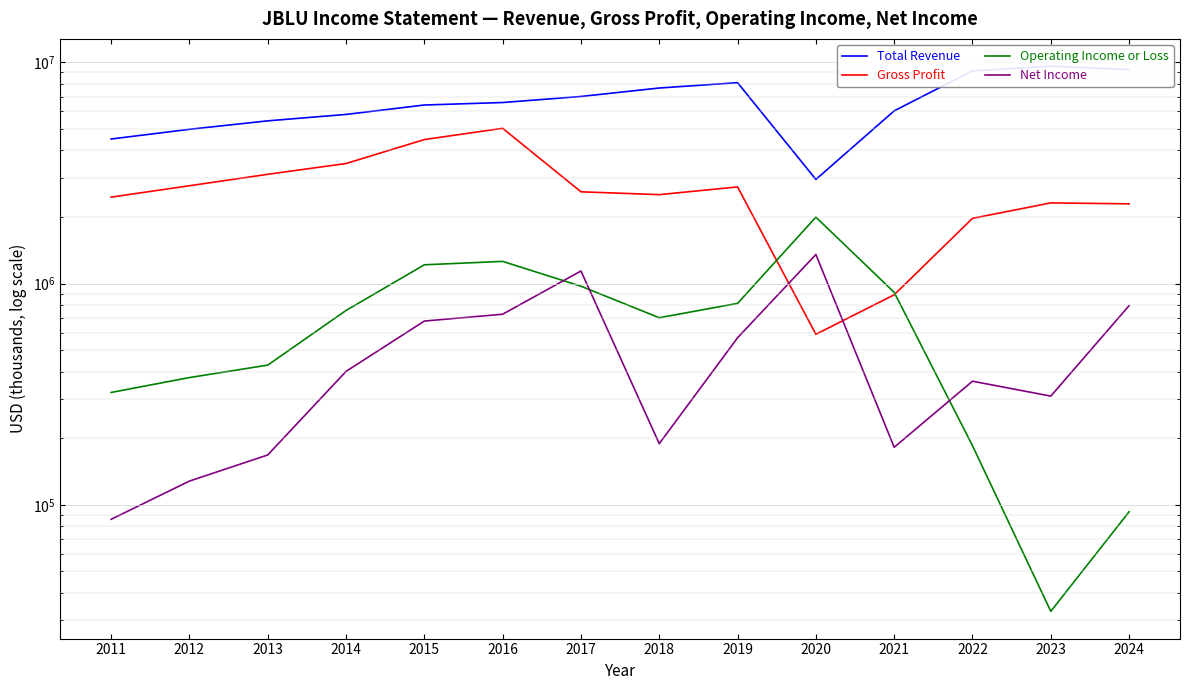

Which category has the lowest value in the Gross Profit series?

2020